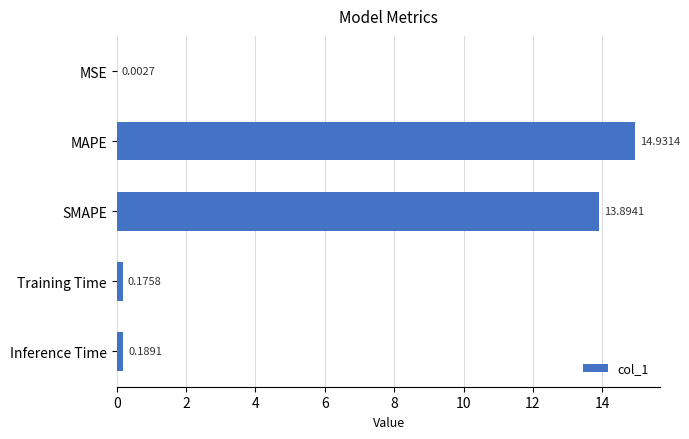

What is the sum of the values at SMAPE and MAPE?

28.8